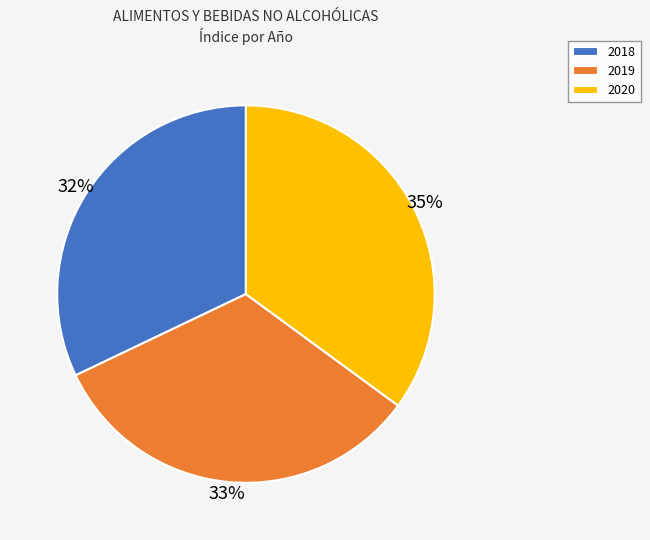

To the nearest percent, what portion does 2018 represent?

32%